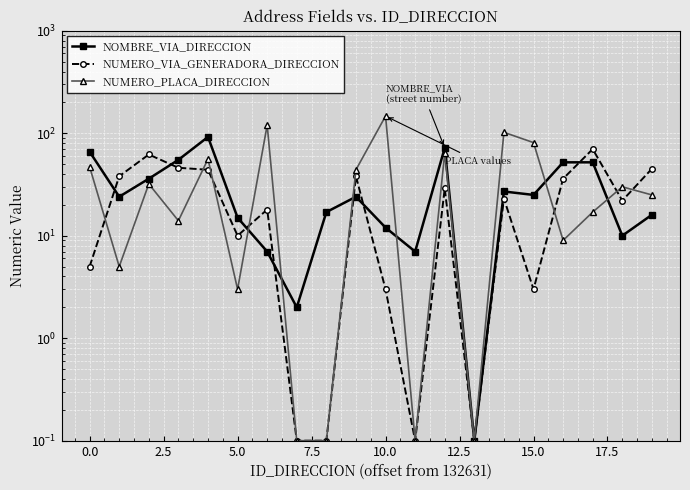

Rank the series by their maximum value, from lowest to highest.

NUMERO_VIA_GENERADORA_DIRECCION, NOMBRE_VIA_DIRECCION, NUMERO_PLACA_DIRECCION